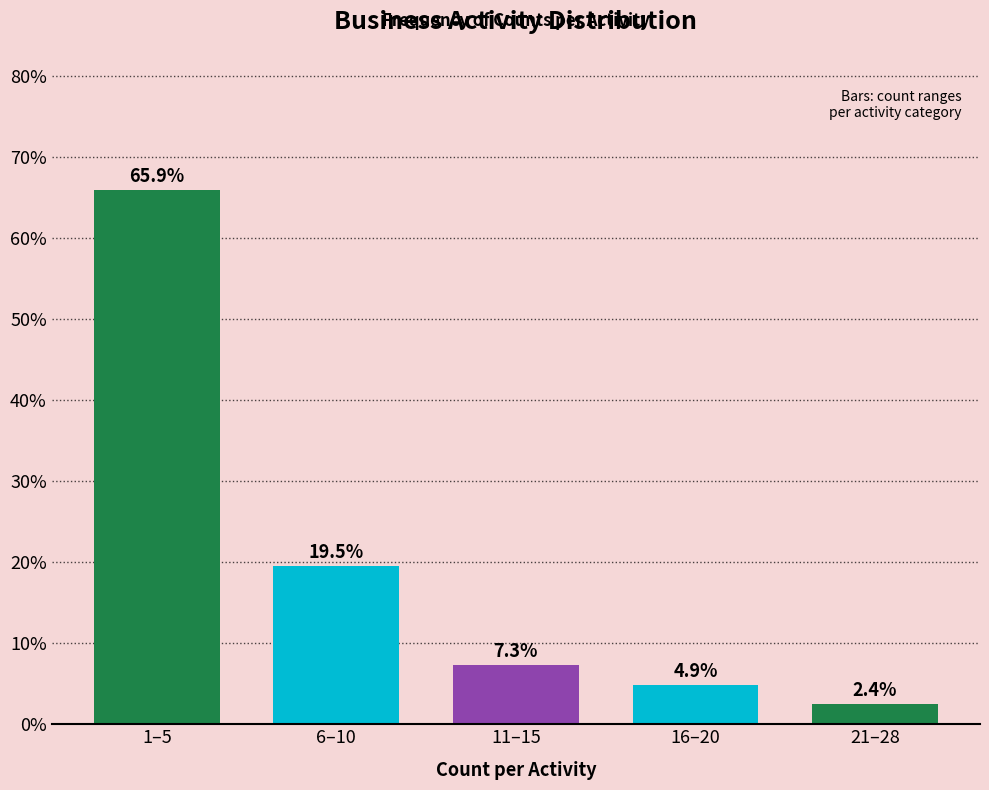

Reading left to right, list all the values displayed in this chart.

65.9	19.5	7.3	4.9	2.4